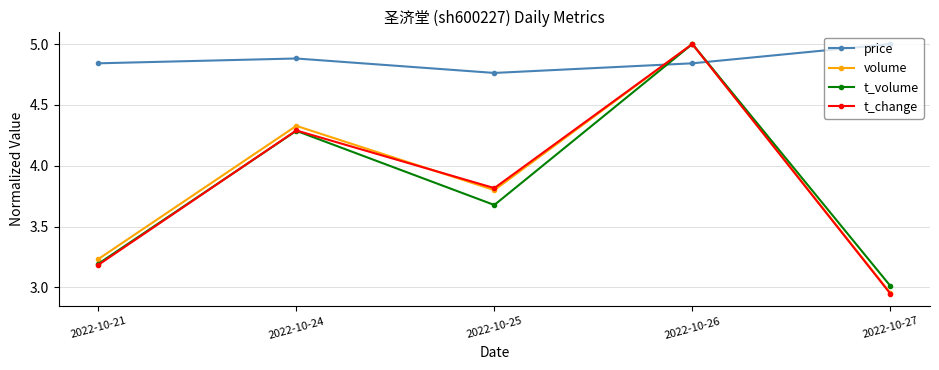

Rank the categories by t_volume value from lowest to highest.

2022-10-27, 2022-10-21, 2022-10-25, 2022-10-24, 2022-10-26